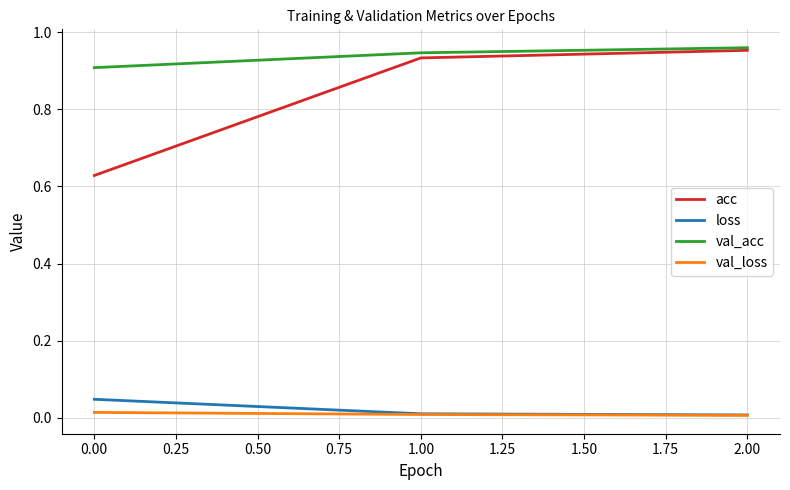

Which series has the widest spread of values?

acc